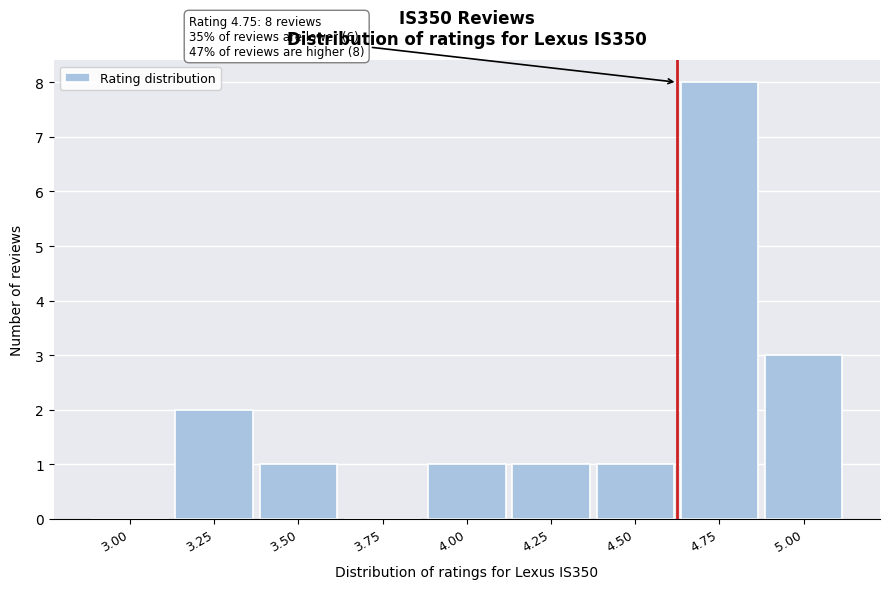

Reading right to left, transcribe all the data shown in this chart.

5.00=3	4.75=8	4.50=1	4.25=1	4.00=1	3.75=0	3.50=1	3.25=2	3.00=0